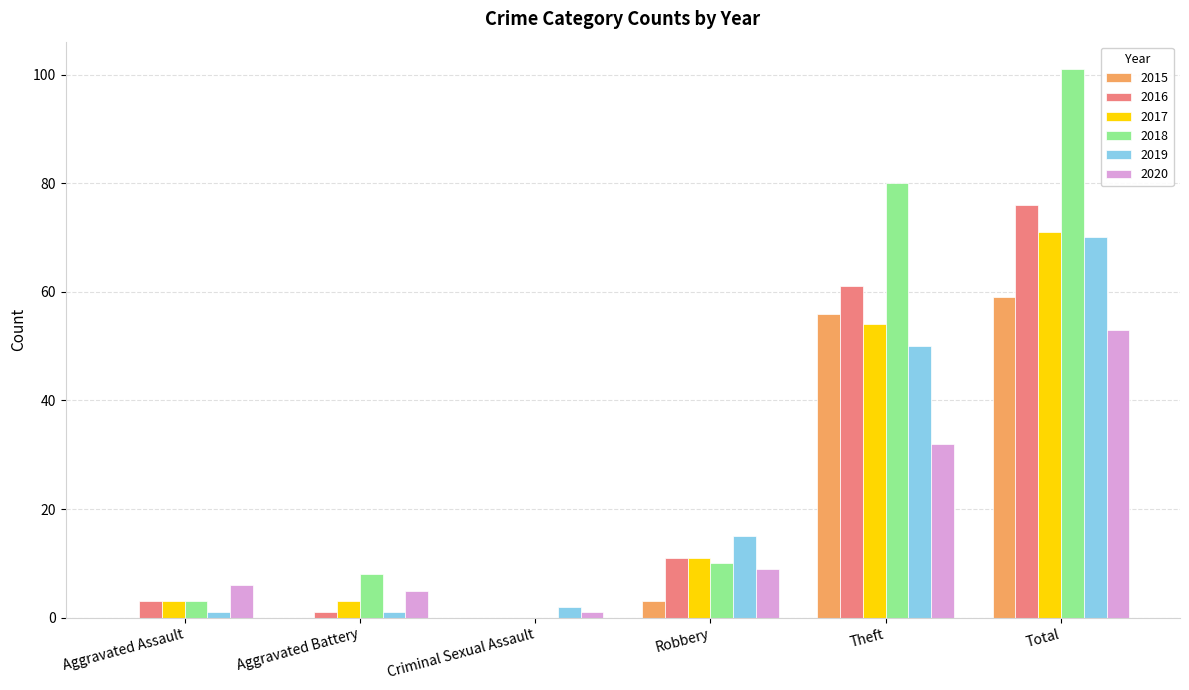

How many categories are shown in the chart?

6